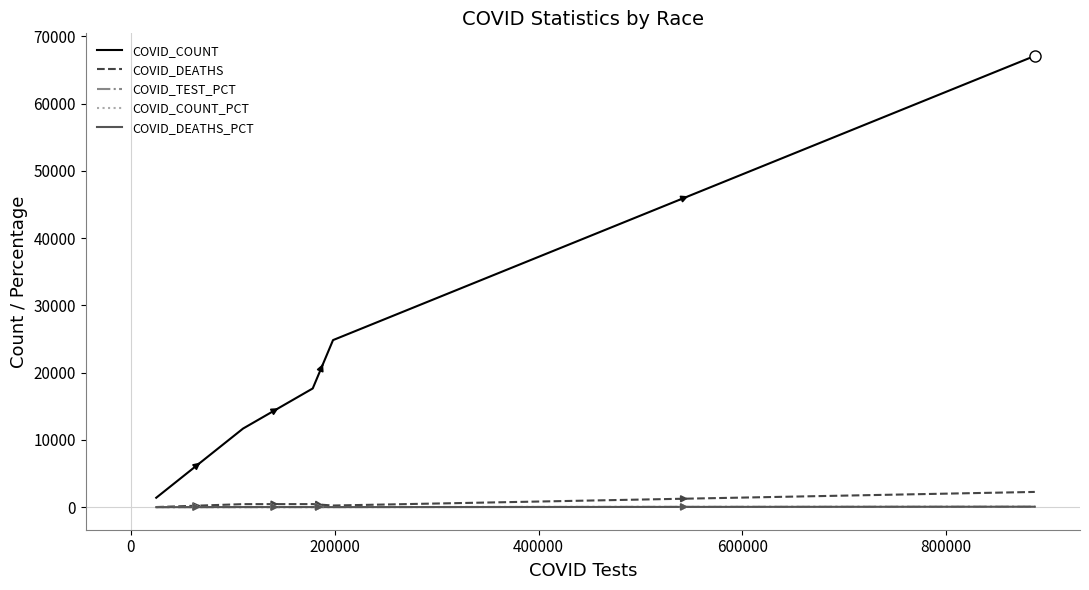

Which series has the largest total across all categories?

COVID_COUNT